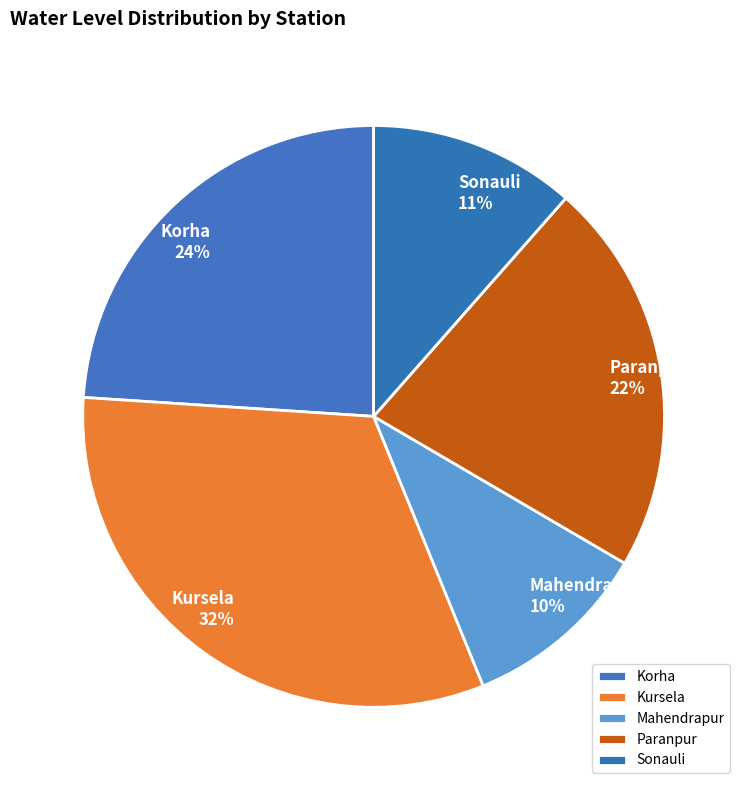

To the nearest percent, what is the difference between the Sonauli and Mahendrapur slice percentages?

1%